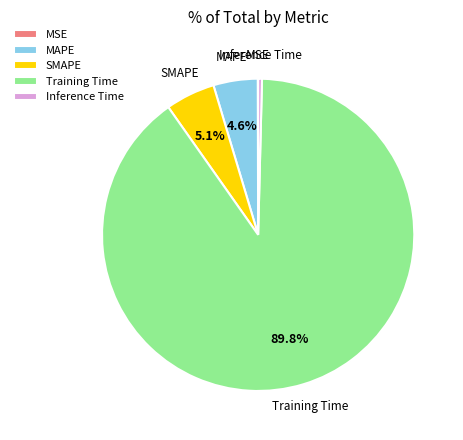

Which category accounts for the majority?

Training Time